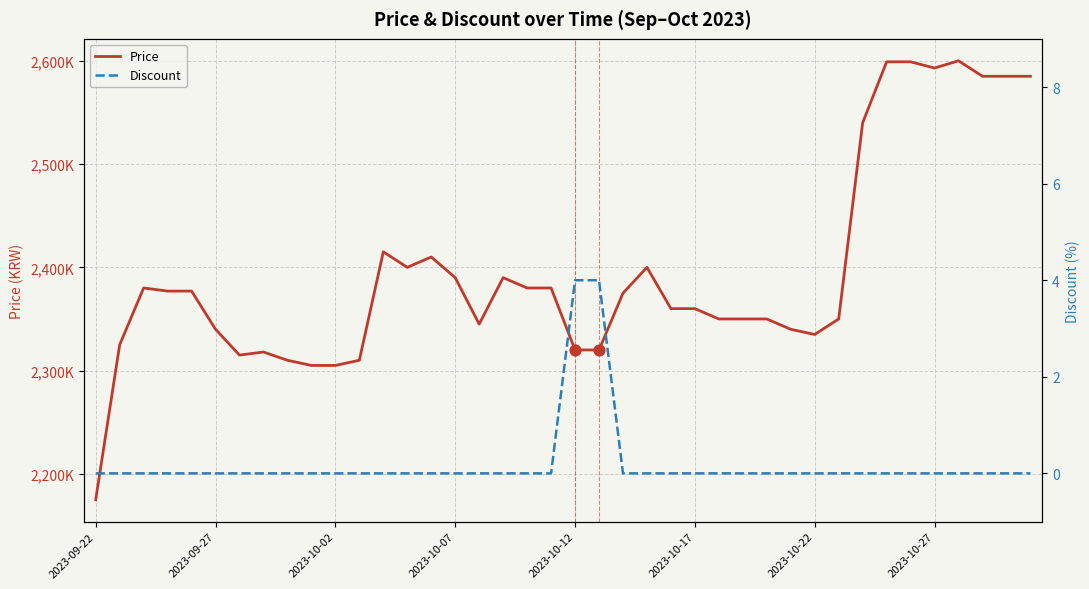

Which series contains the lowest Y value?

Discount